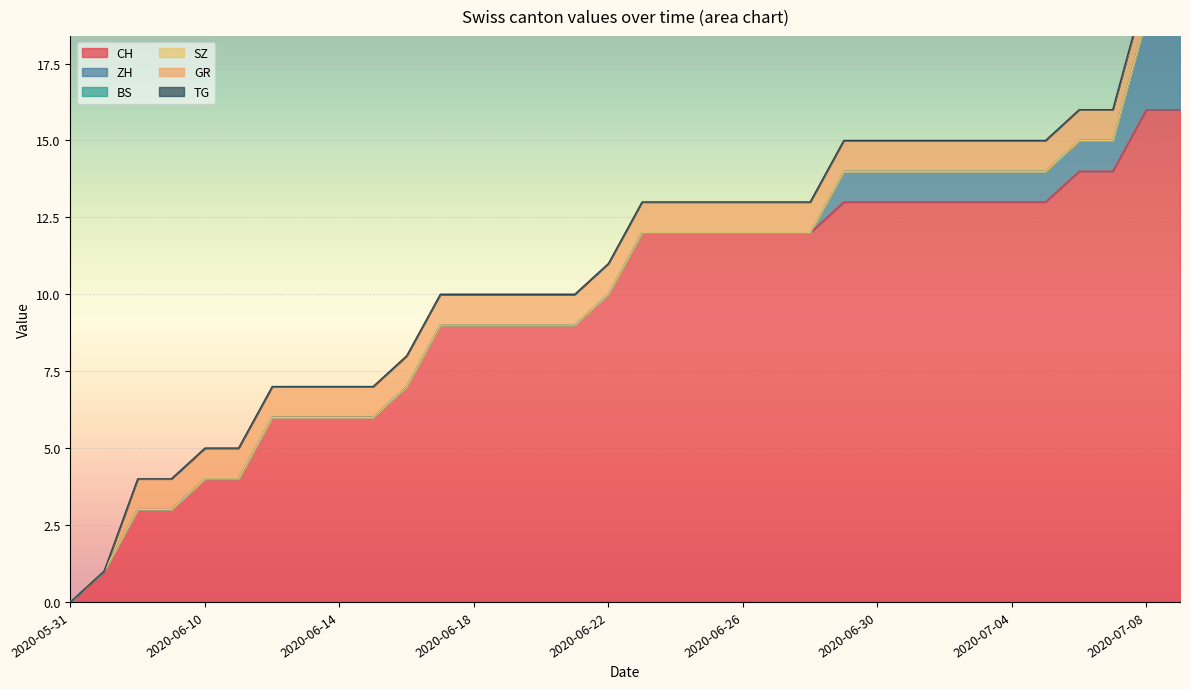

What is the label of the 20th point from the left?

2020-06-25